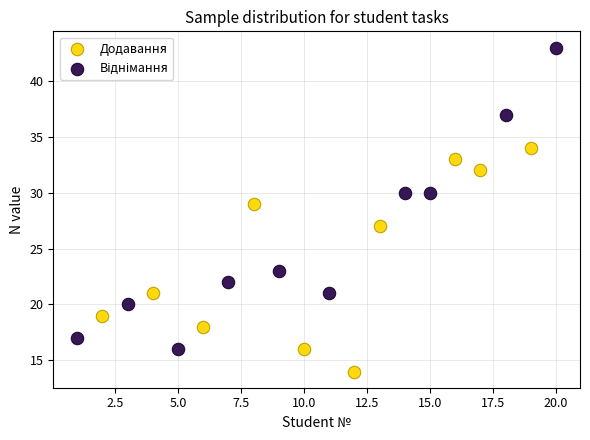

Which series contains the lowest Y value?

Додавання